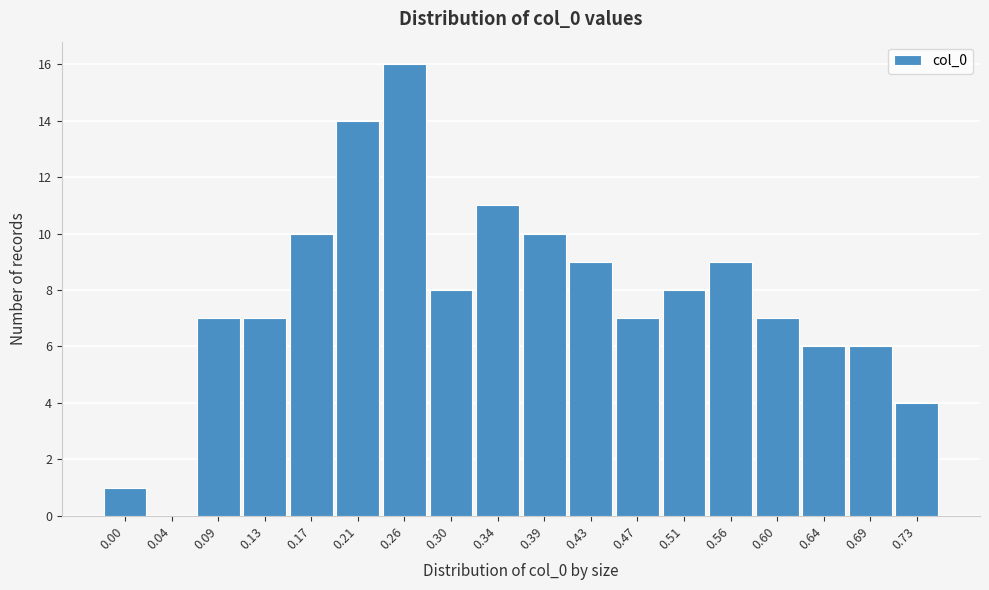

Reading right to left, what are all the values shown in this chart?

0.73=4	0.69=6	0.64=6	0.60=7	0.56=9	0.51=8	0.47=7	0.43=9	0.39=10	0.34=11	0.30=8	0.26=16	0.21=14	0.17=10	0.13=7	0.09=7	0.04=0	0.00=1